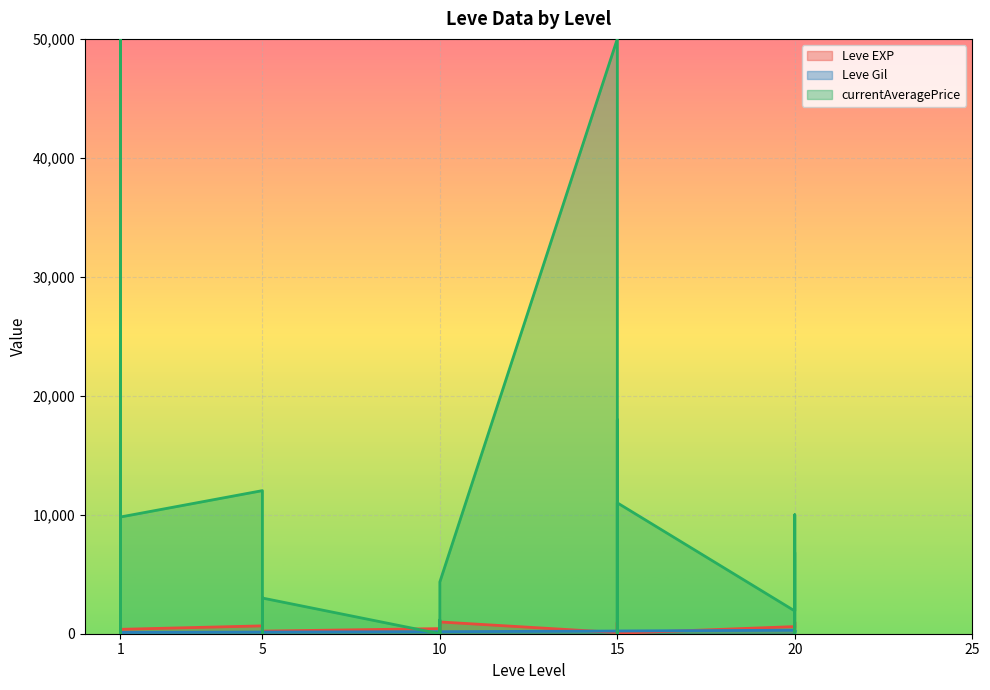

The Leve EXP series shows 1019 at 20. True or false?

False